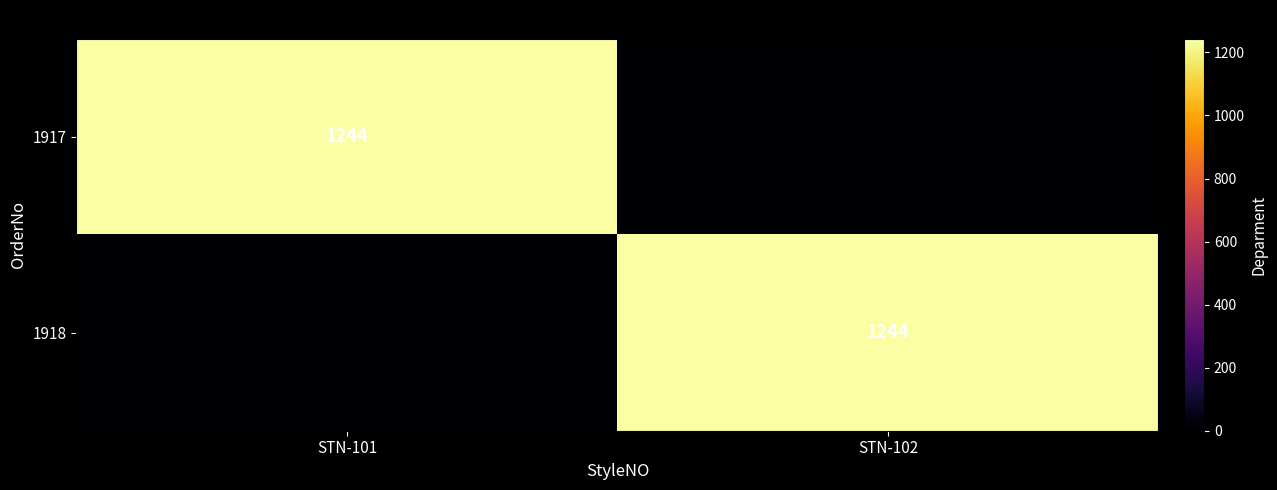

The 1917 series shows 1244 at STN-101. True or false?

True